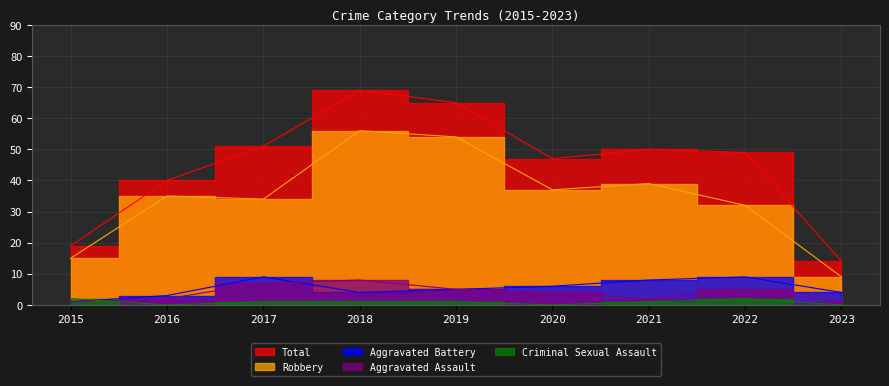

Which series changed the most between 2018 and 2019?

Total